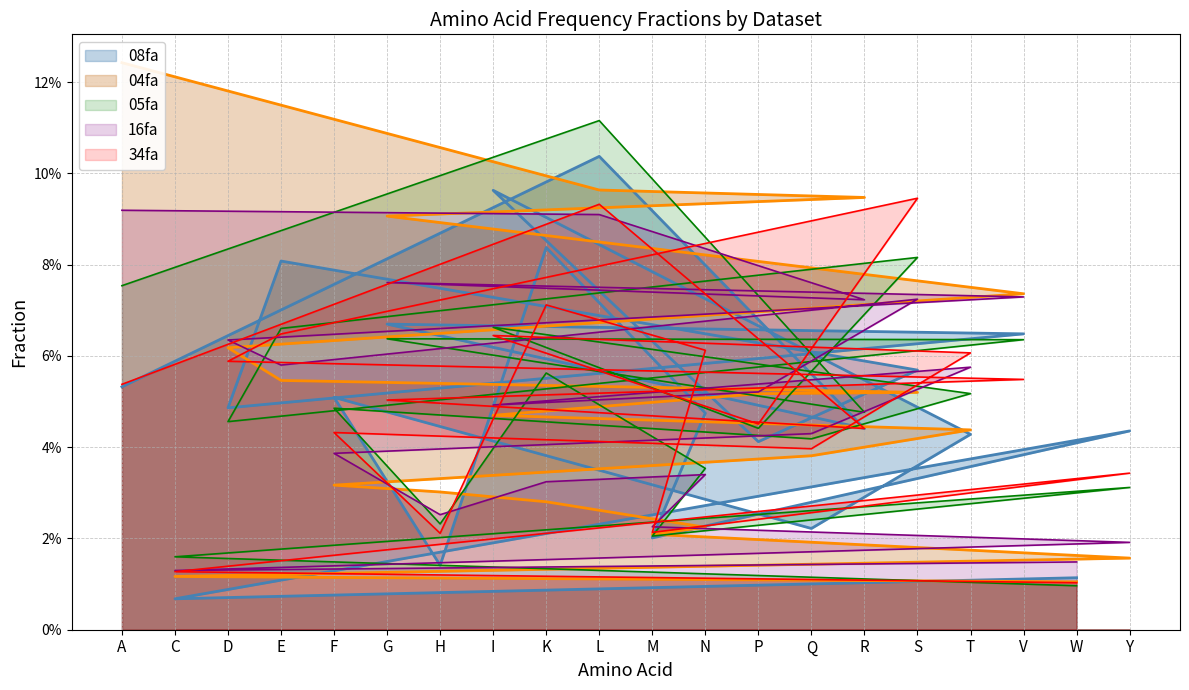

Reading left to right, extract all data points from this chart.

04fa: 0.1	0.0	0.1	0.1	0.0	0.1	0.0	0.0	0.0	0.1	0.0	0.0	0.1	0.0	0.1	0.1	0.0	0.1	0.0	0.0
05fa: 0.1	0.0	0.0	0.1	0.0	0.1	0.0	0.1	0.1	0.1	0.0	0.0	0.0	0.0	0.0	0.1	0.1	0.1	0.0	0.0
08fa: 0.1	0.0	0.0	0.1	0.1	0.1	0.0	0.1	0.1	0.1	0.0	0.0	0.0	0.0	0.0	0.1	0.0	0.1	0.0	0.0
16fa: 0.1	0.0	0.1	0.1	0.0	0.1	0.0	0.0	0.0	0.1	0.0	0.0	0.1	0.0	0.1	0.1	0.1	0.1	0.0	0.0
34fa: 0.1	0.0	0.1	0.1	0.0	0.1	0.0	0.1	0.1	0.1	0.0	0.1	0.0	0.0	0.0	0.1	0.1	0.1	0.0	0.0